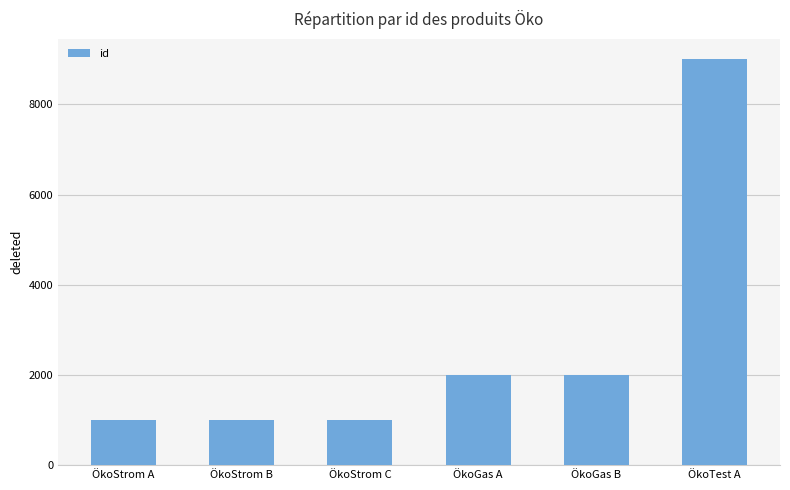

Are the bars grouped side by side (vs. stacked)?

No